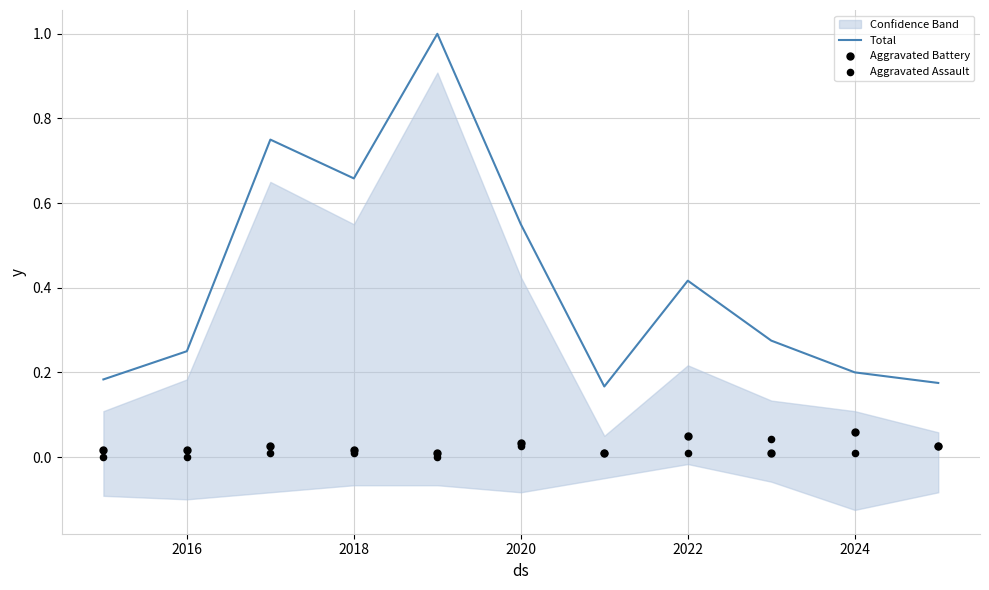

Which series contains the highest Y value?

Total